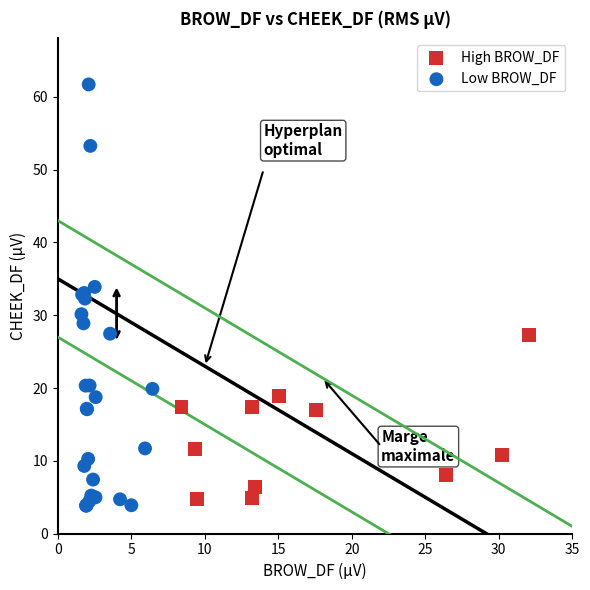

Which series has the widest spread of Y values?

Low BROW_DF